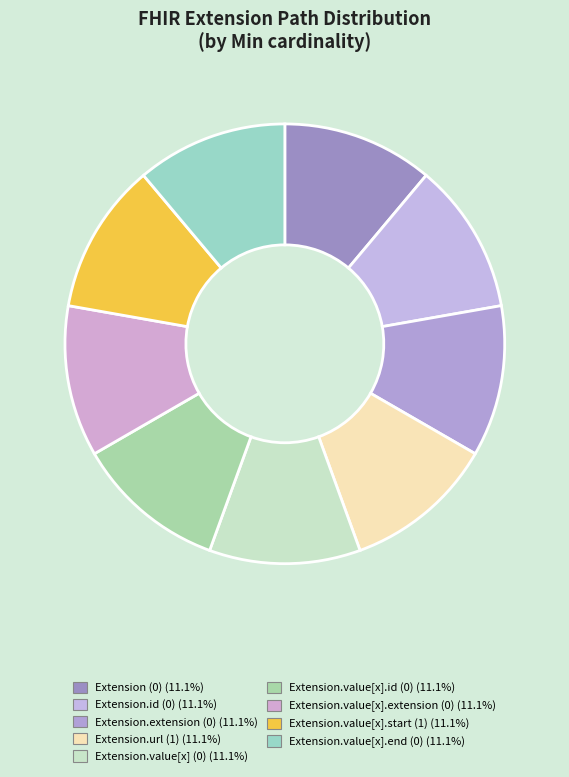

What is the smallest slice in the pie chart?

Extension